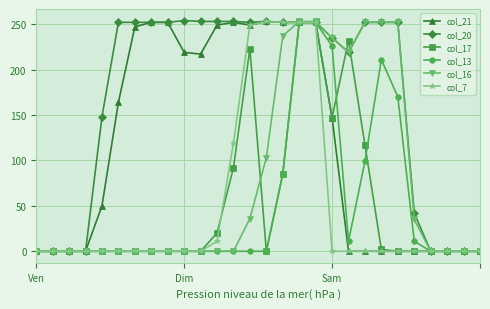

Which series has the largest total across all categories?

col_20